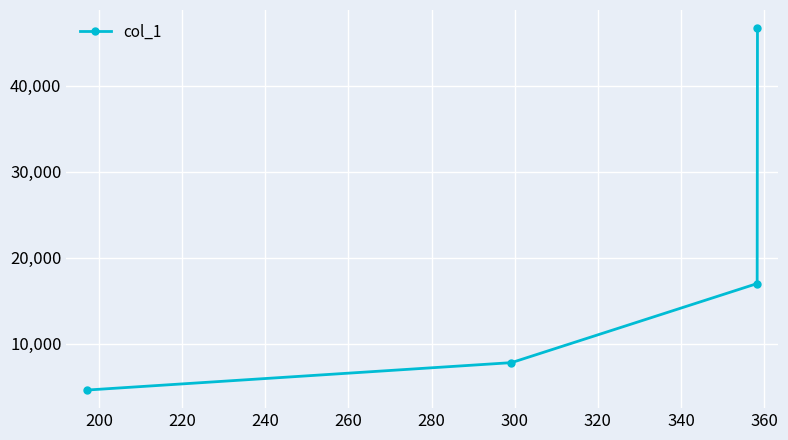

Reading left to right, transcribe all the data shown in this chart.

4646.2	7829.7	17014.5	46685.8